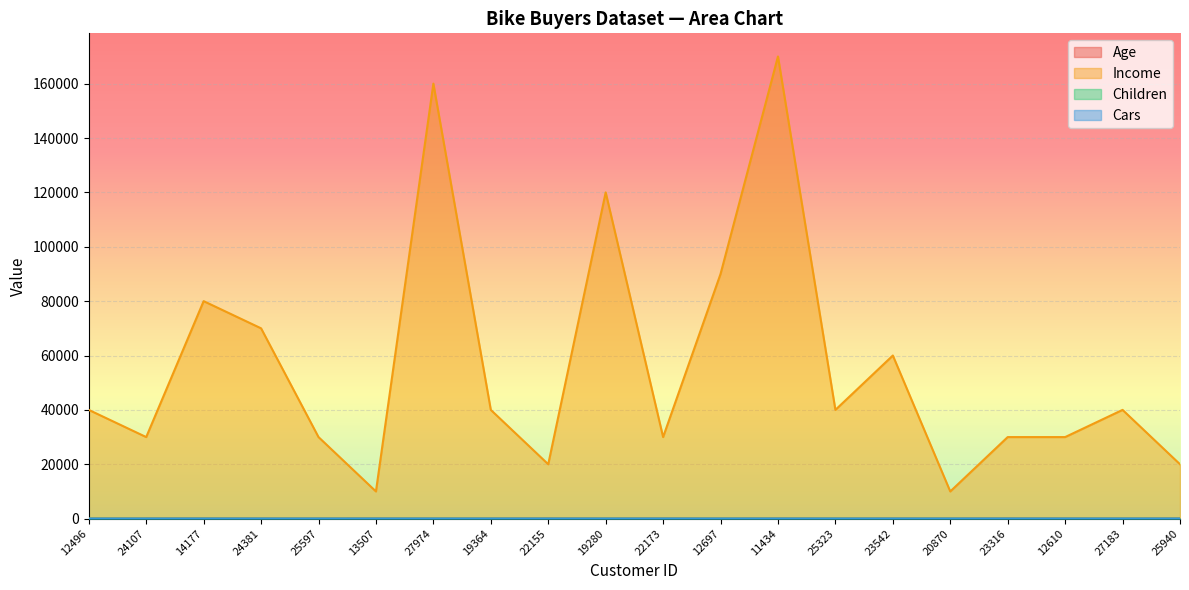

Reading left to right, what are all the values shown in this chart?

Age: 42	43	60	41	36	50	33	43	58	40	54	36	55	35	45	38	59	47	35	55
Income: 40000	30000	80000	70000	30000	10000	160000	40000	20000	120000	30000	90000	170000	40000	60000	10000	30000	30000	40000	20000
Children: 1	3	5	0	0	2	2	1	2	2	3	0	5	2	1	2	3	1	2	2
Cars: 0	1	2	1	0	0	4	0	2	1	2	4	0	1	1	1	2	0	1	2